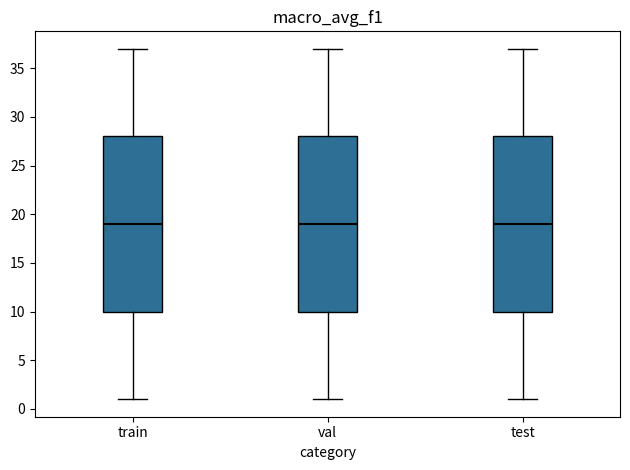

Reading left to right, transcribe this box plot: for each box, give where its median line is, the range the box spans, and where its two whiskers end, as read against the y-axis. The values are not printed on the chart, so give them approximately, as read against the axis.

train: median 19, box 10 to 28, whiskers 1 to 37
val: median 19, box 10 to 28, whiskers 1 to 37
test: median 19, box 10 to 28, whiskers 1 to 37